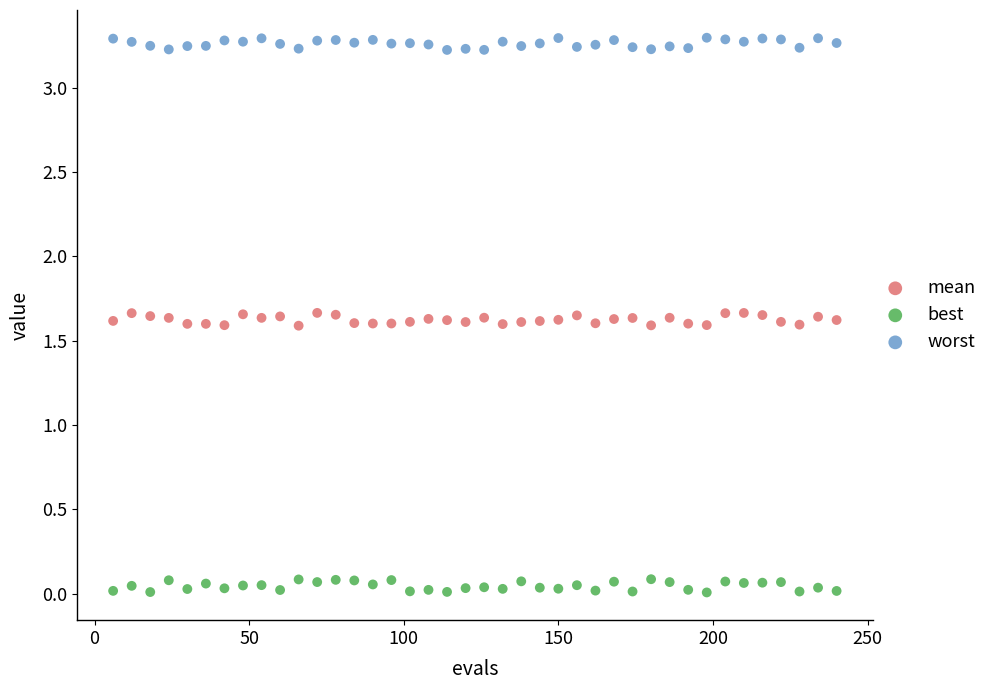

Which series reaches the minimum Y coordinate?

best